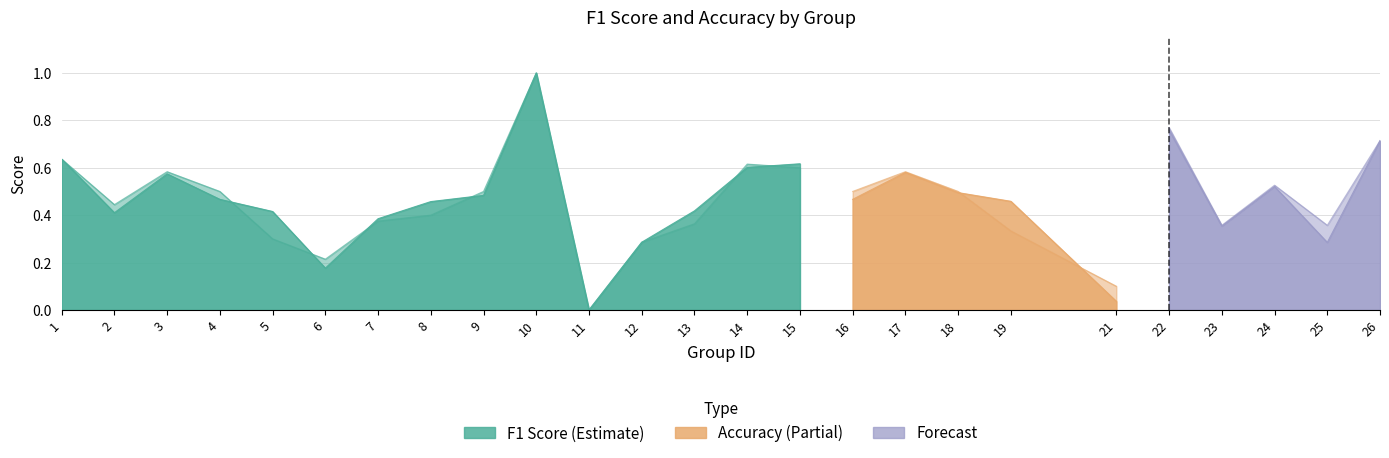

The value of accuracy at 1 is 0.3. True or false?

False